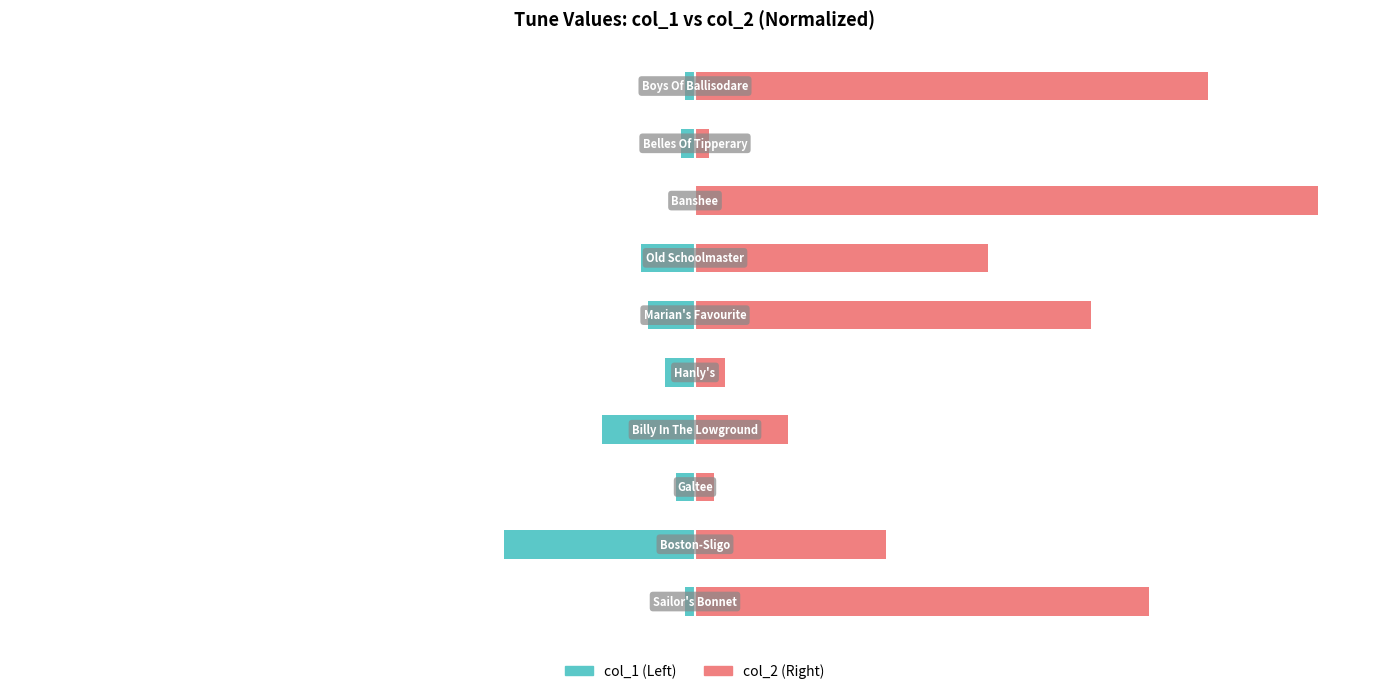

Are the bars grouped side by side (vs. stacked)?

Yes